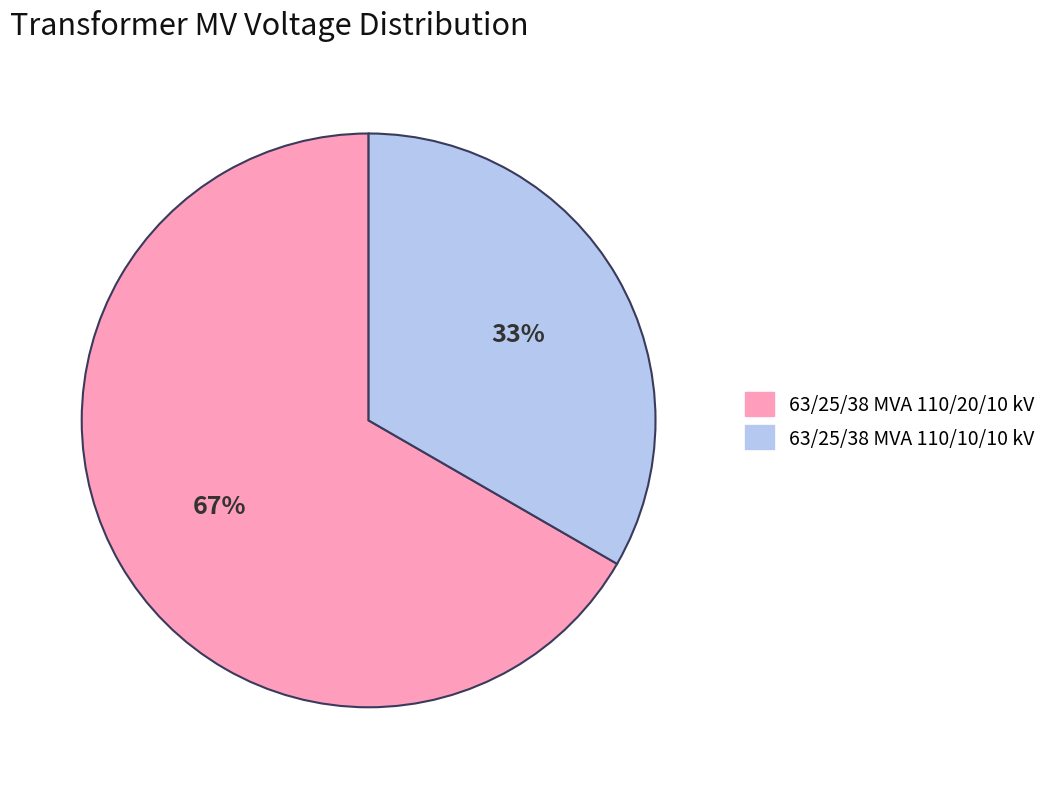

Which category has the biggest portion of the pie?

63/25/38 MVA 110/20/10 kV